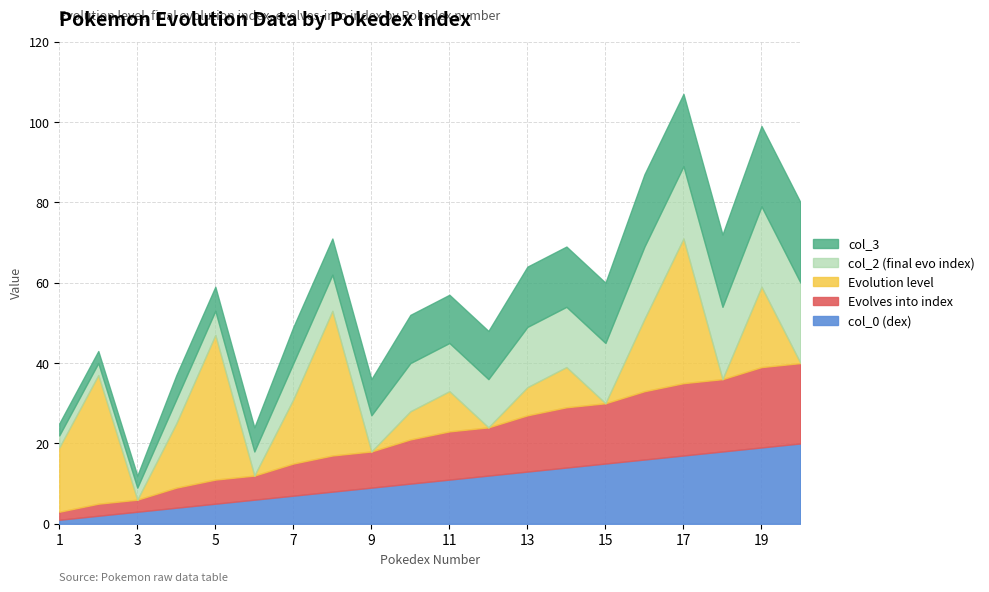

What is the spread (max minus min) of values at 12?

12